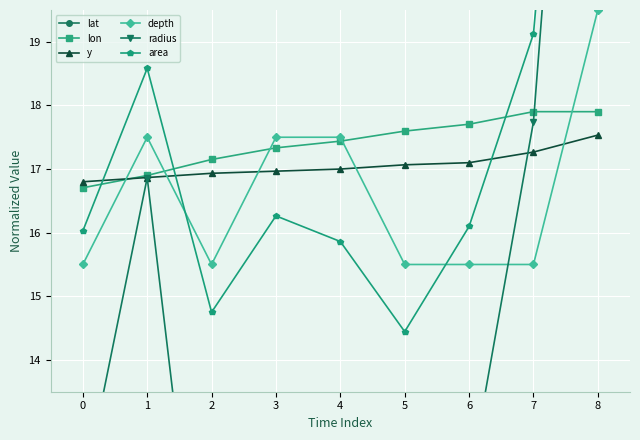

How many values in the area series exceed 16?

6